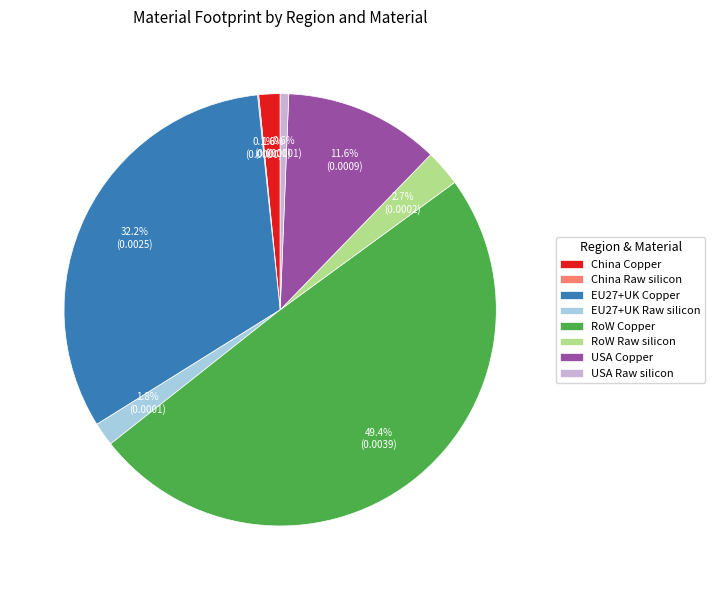

What portion of the pie excludes EU27+UK Raw silicon?

98.2%